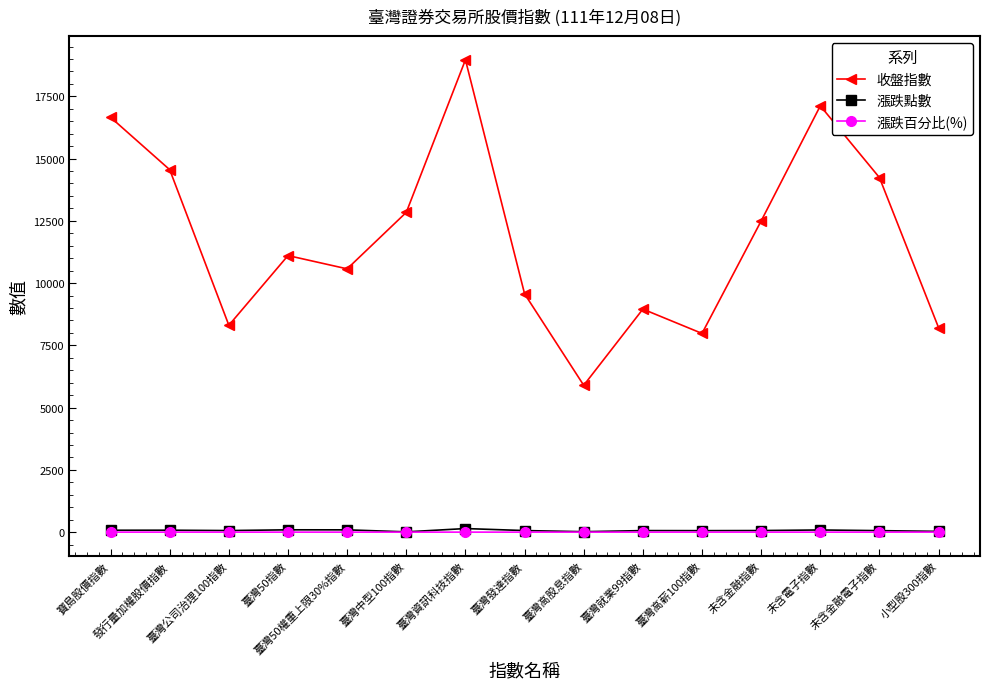

What are all the series names shown in the legend?

收盤指數, 漲跌點數, 漲跌百分比(%)